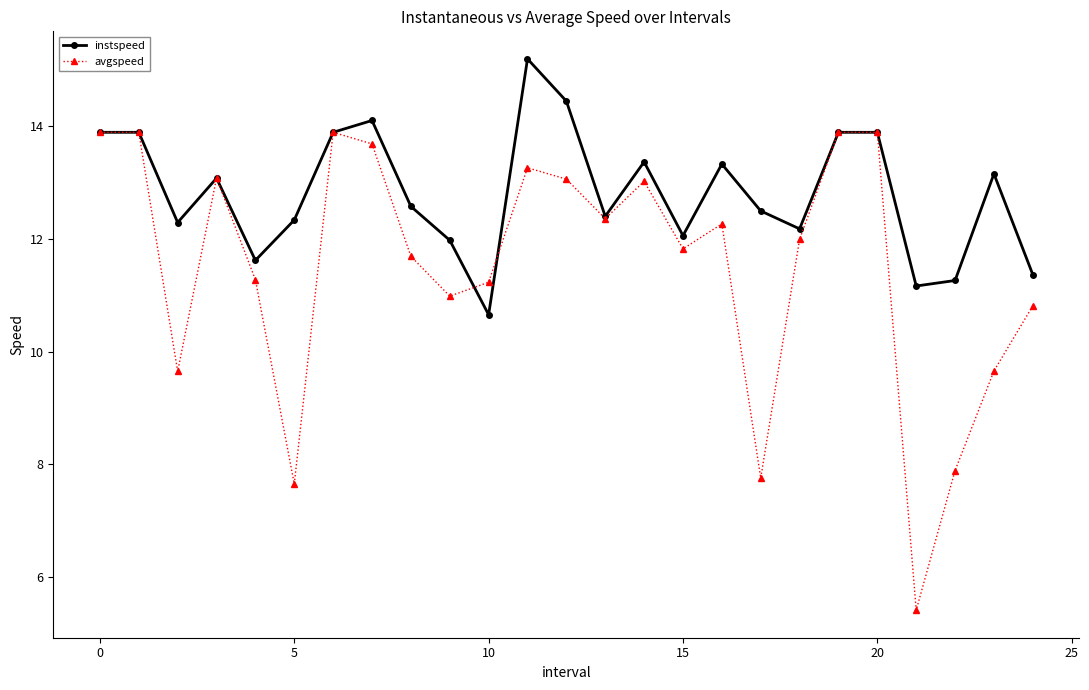

How many interior local valleys does the avgspeed series have?

7